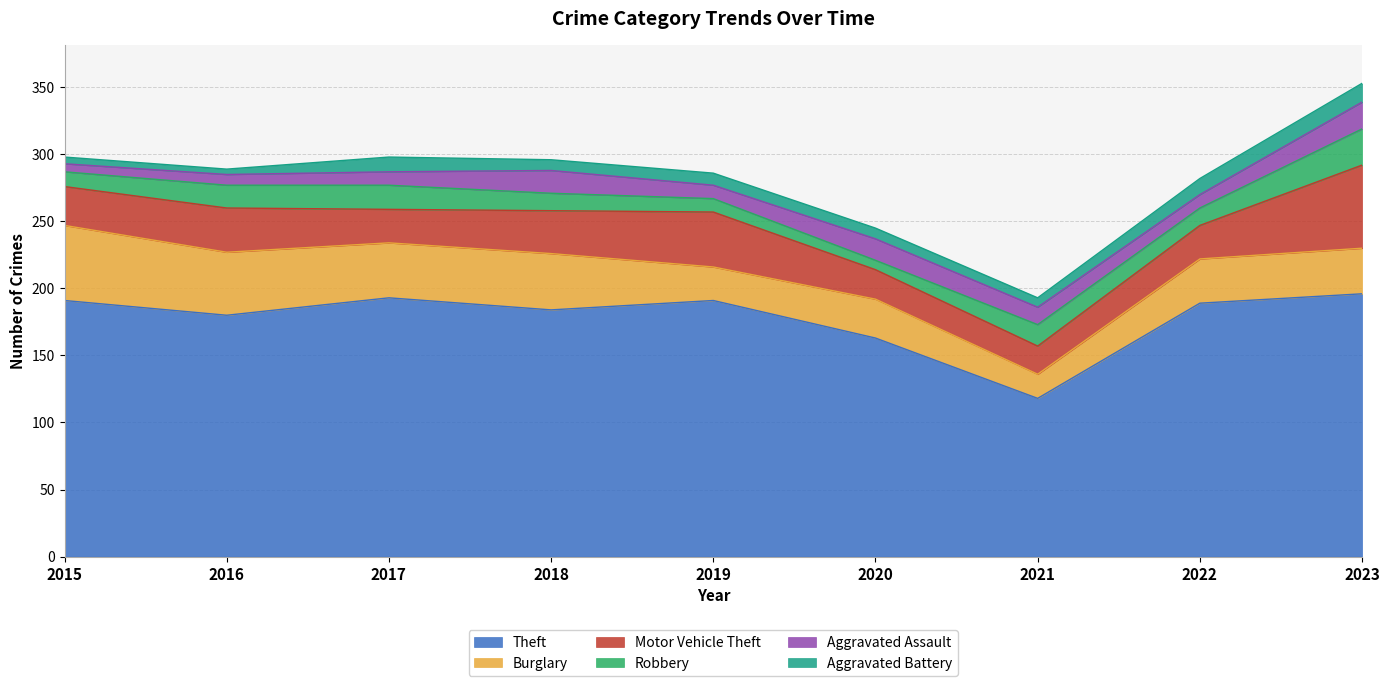

Which category has the lowest value across all series?

2016